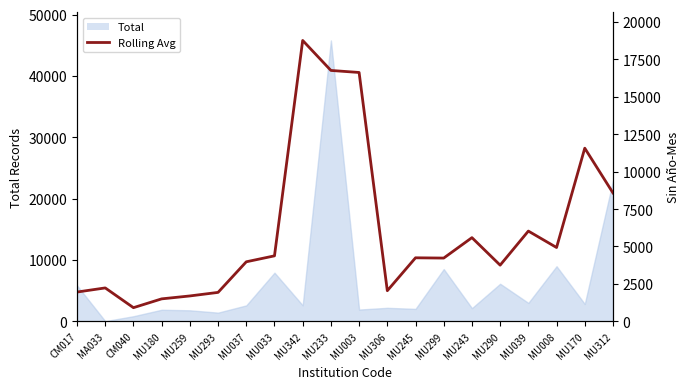

Where is the first local maximum?

MA033